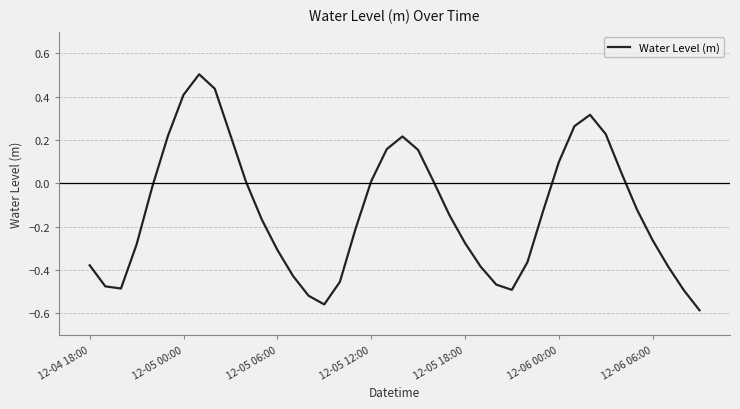

What is the maximum value shown in the chart?

0.5